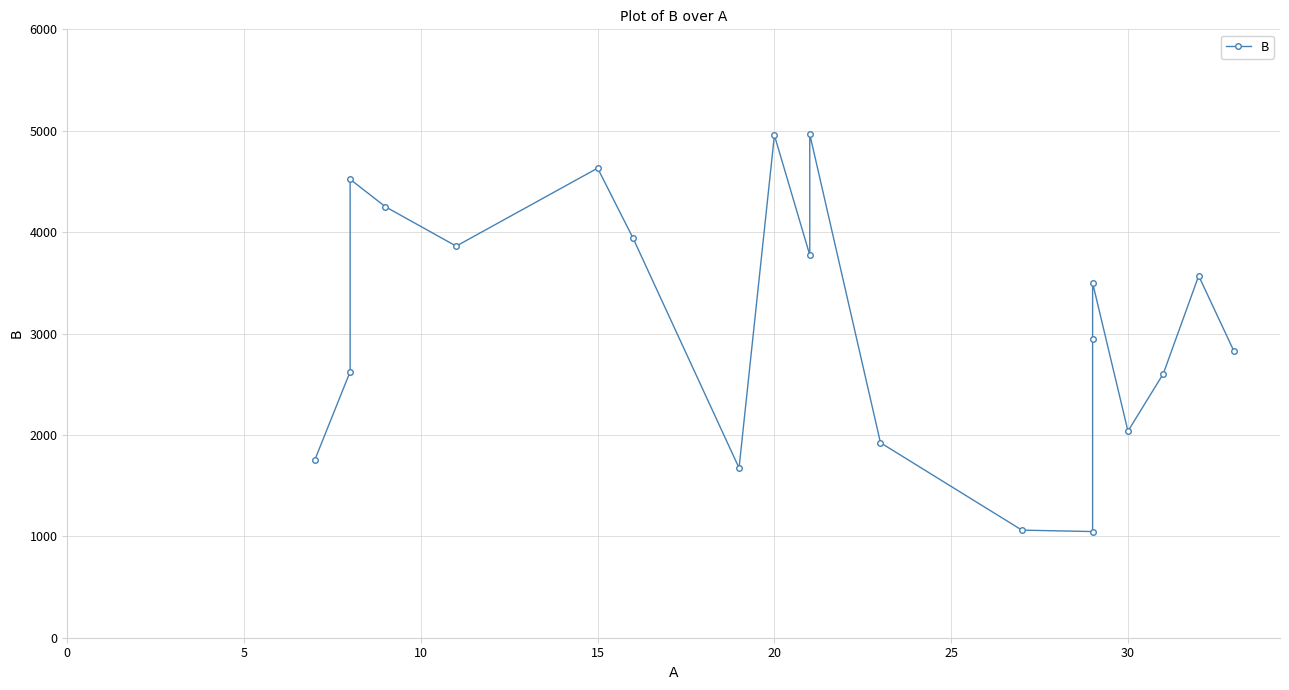

The chart shows a value of 3688 at 19. True or false?

False